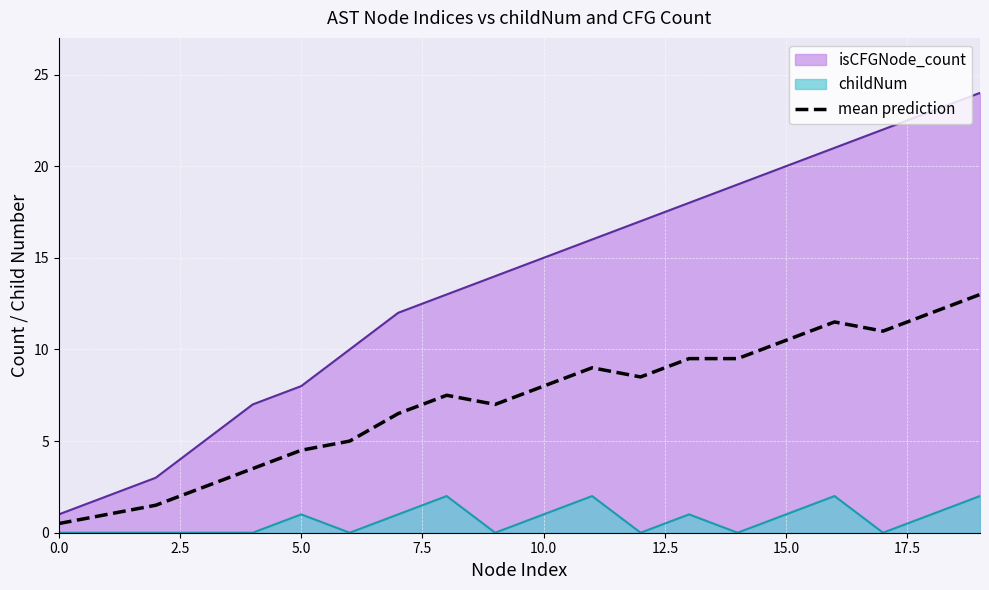

Which label corresponds to the largest value in the chart?

19